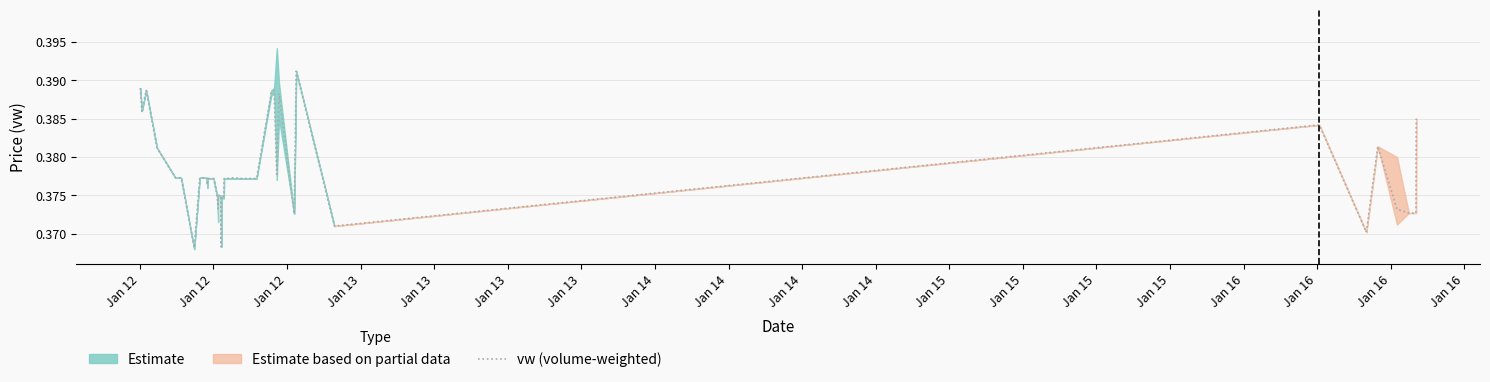

How many points are lower than both their immediate neighbors (excluding endpoints)?

9